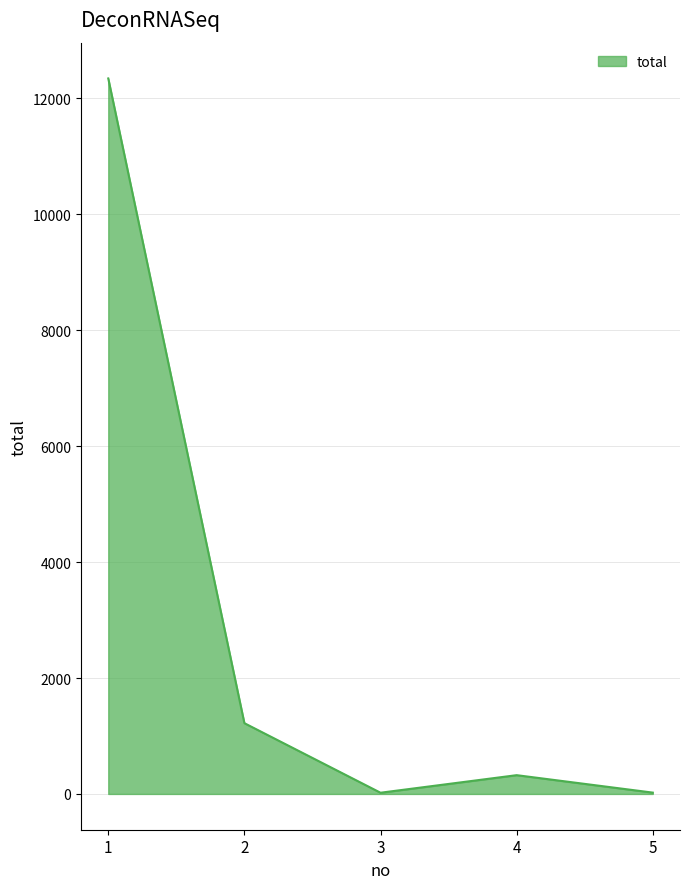

Read the value at 1.

12344